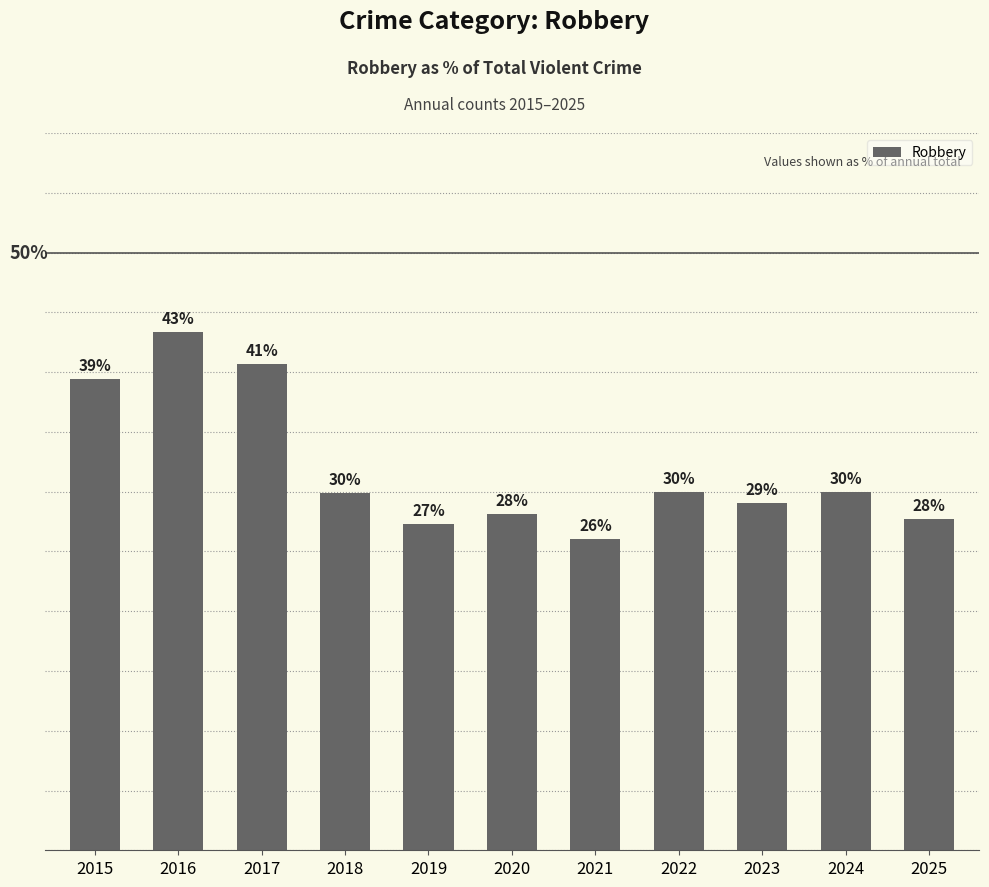

Does the chart contain any negative values?

No